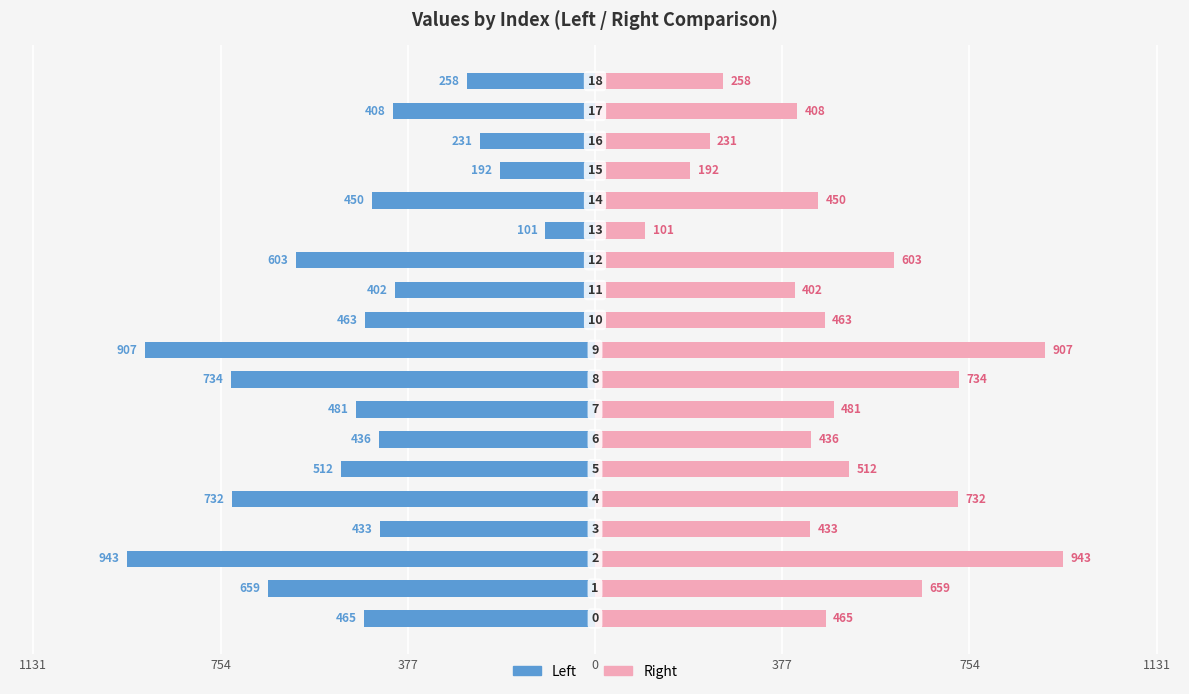

How many data points in col_1 (right) are above 463?

9